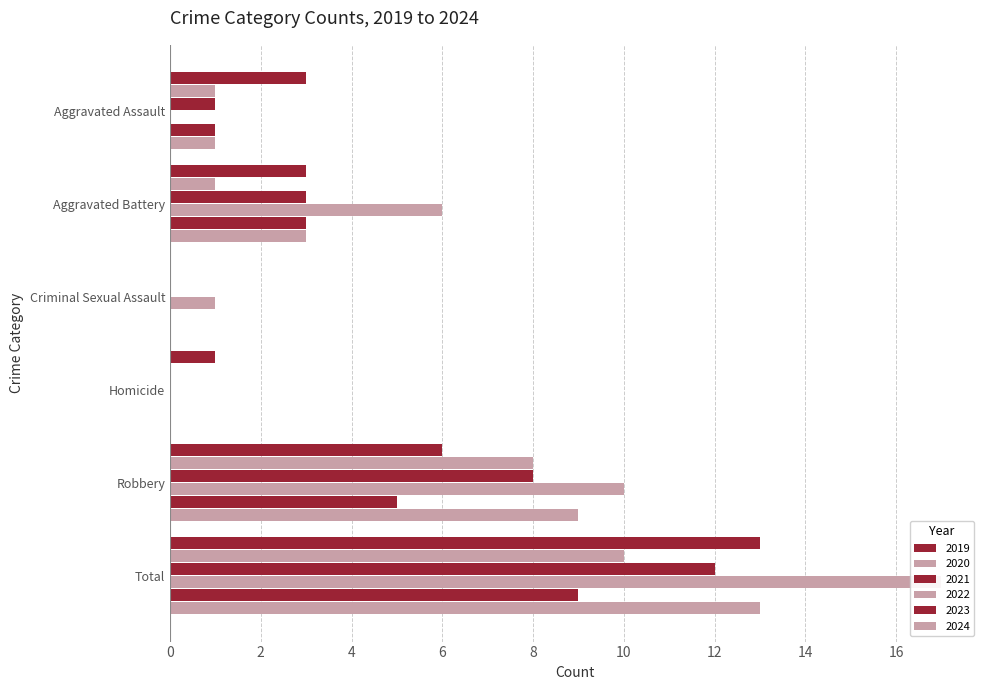

What is the total value across all series at Aggravated Battery?

19